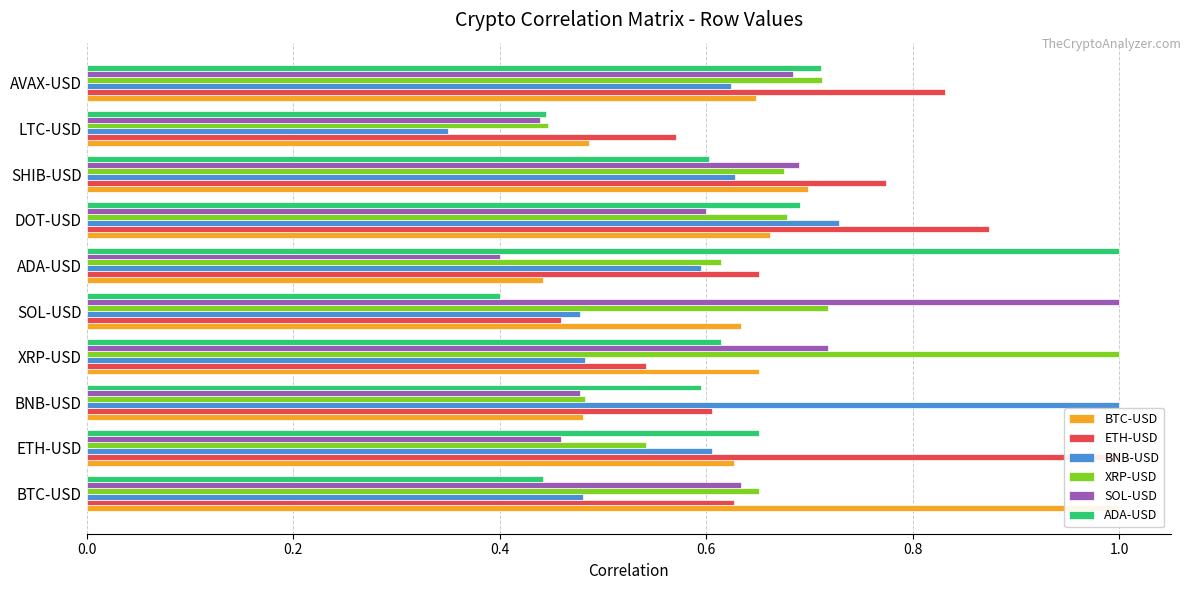

What is the maximum value shown in the chart?

1.0